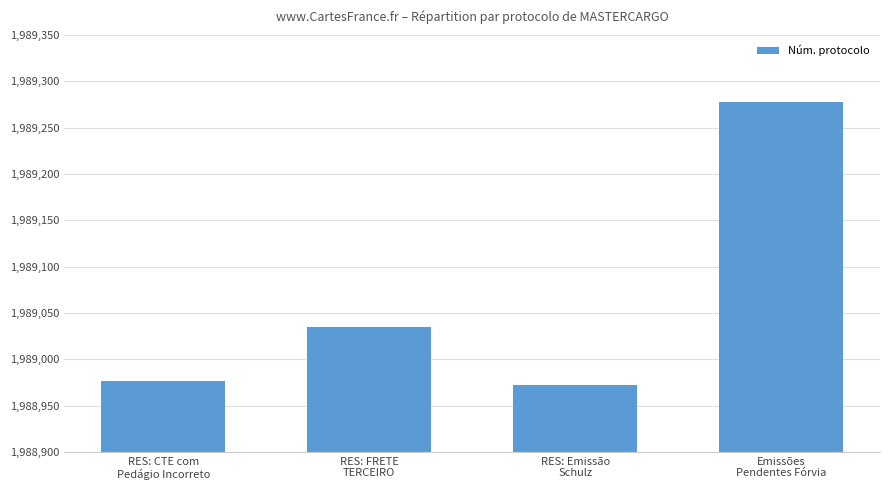

Which label corresponds to the largest value in the chart?

Emissões
Pendentes Fórvia